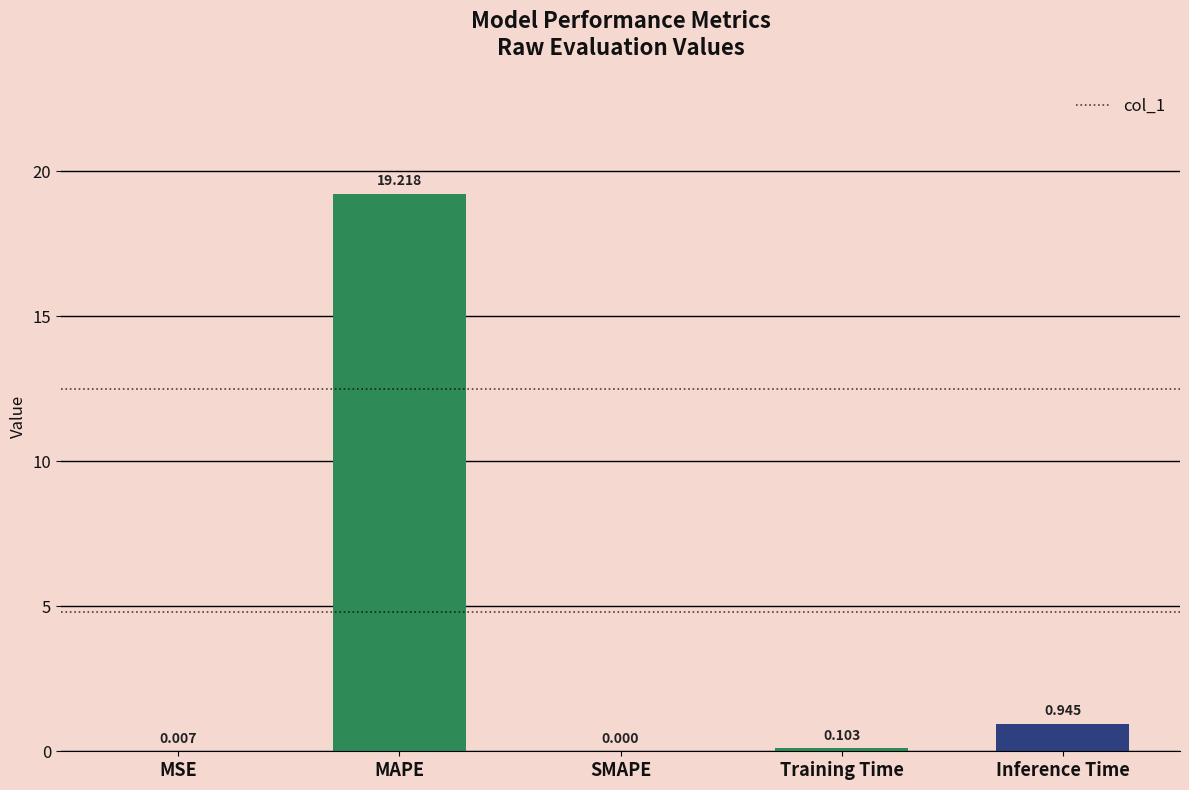

Which has a higher value, Training Time or MAPE?

MAPE